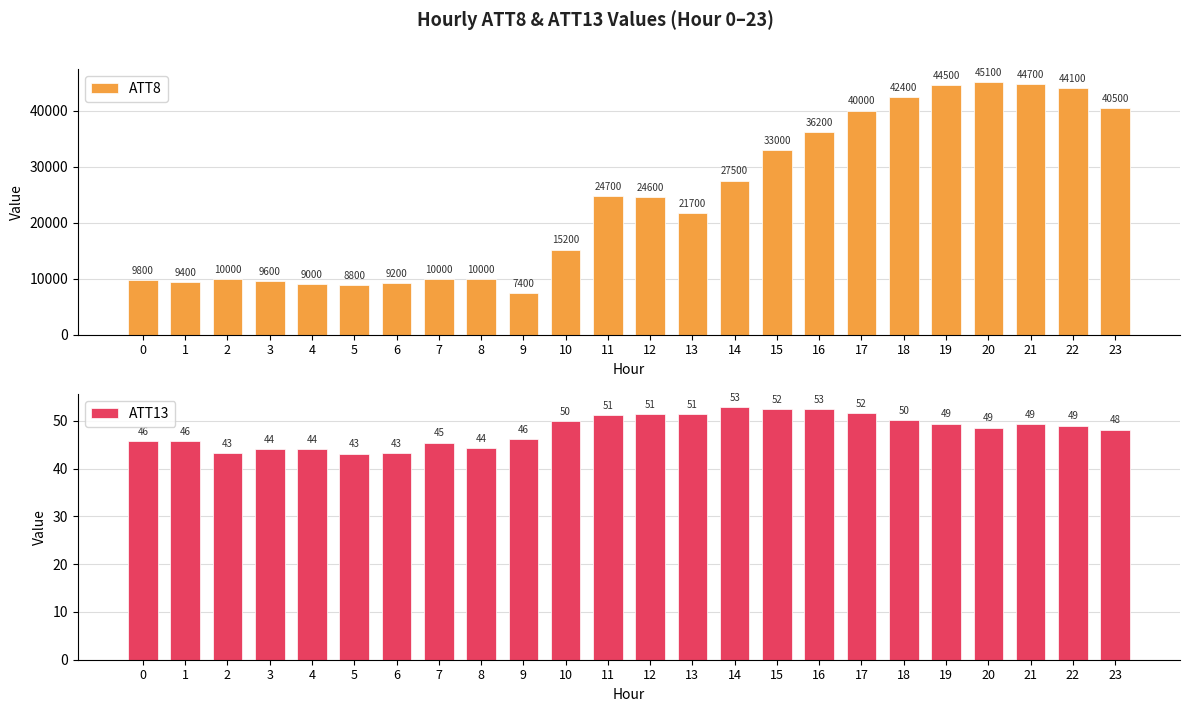

What is the spread (max minus min) of values at 13?

21648.5